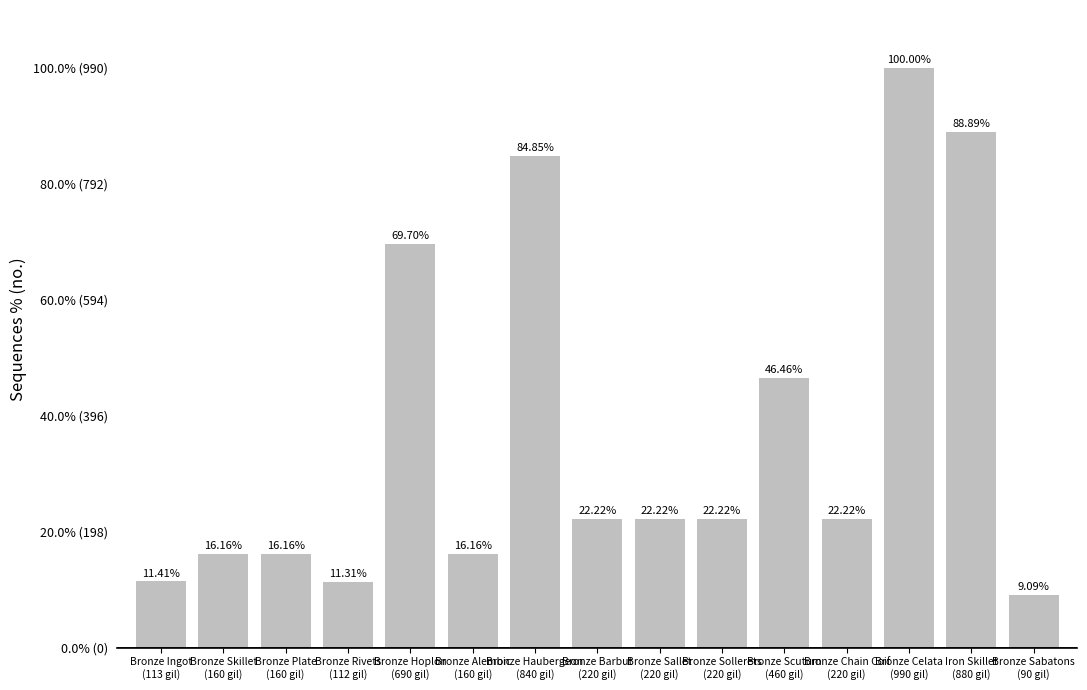

What is the difference between the maximum and minimum values?

90.9